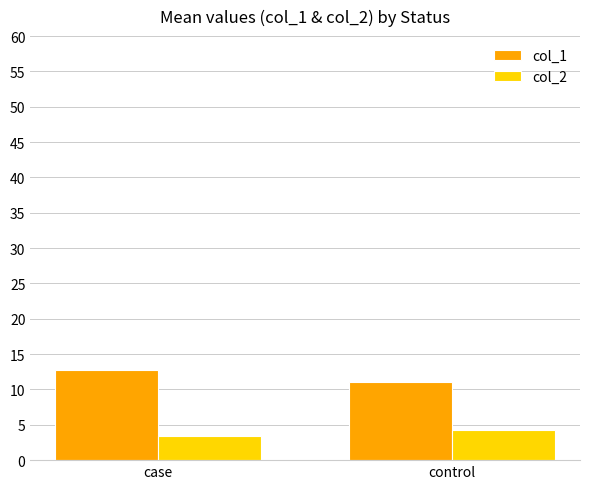

How many values in the col_1 series exceed 12?

1